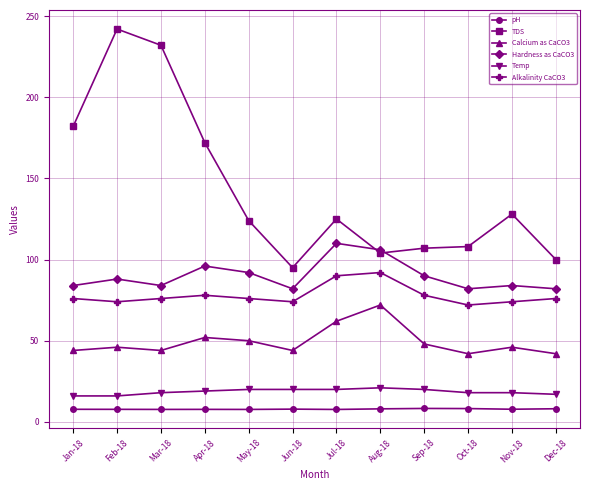

What is the difference between the highest and lowest values at May-18?

116.3